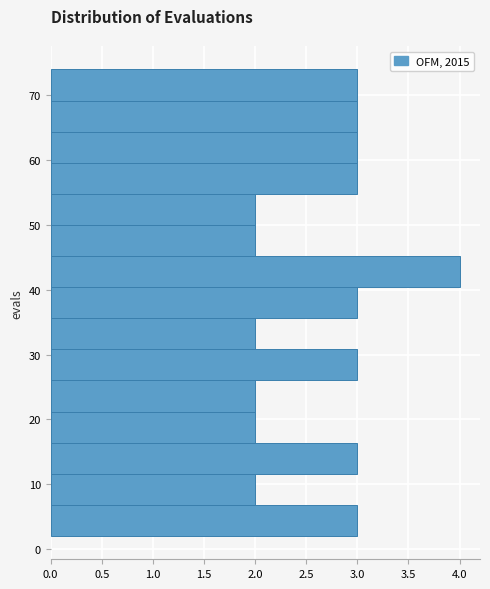

Over which range of the y-axis is the bar longest?

40.4 to 45.2